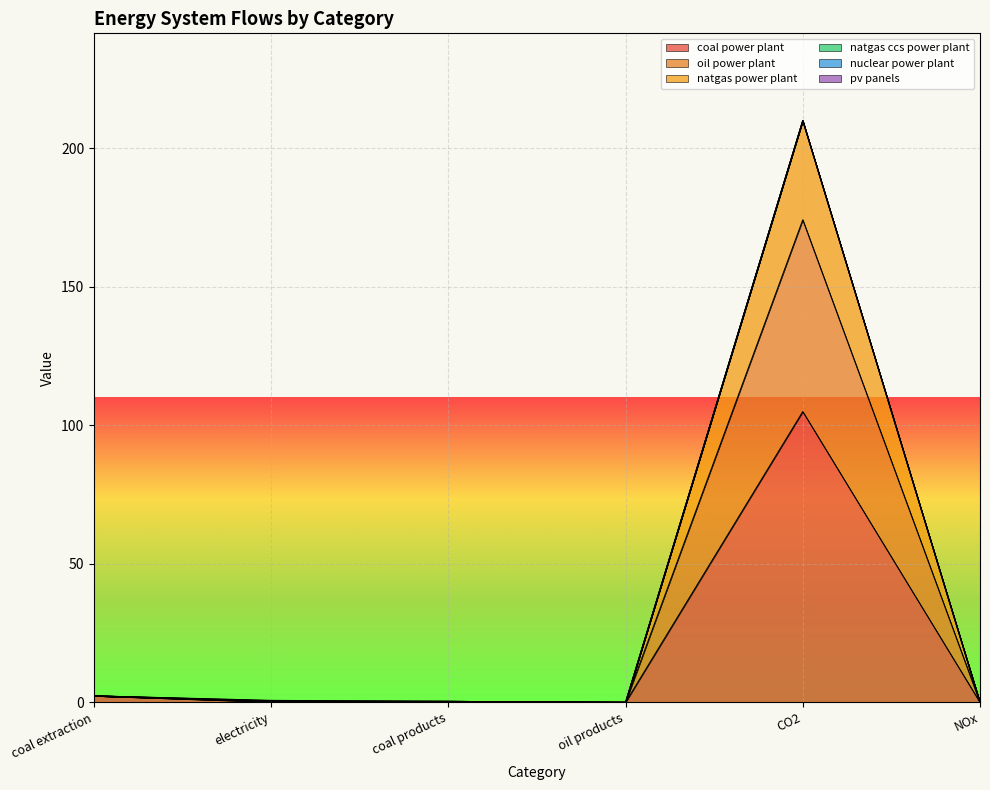

What is the difference between the second highest and minimum values in the oil power plant series?

2.3